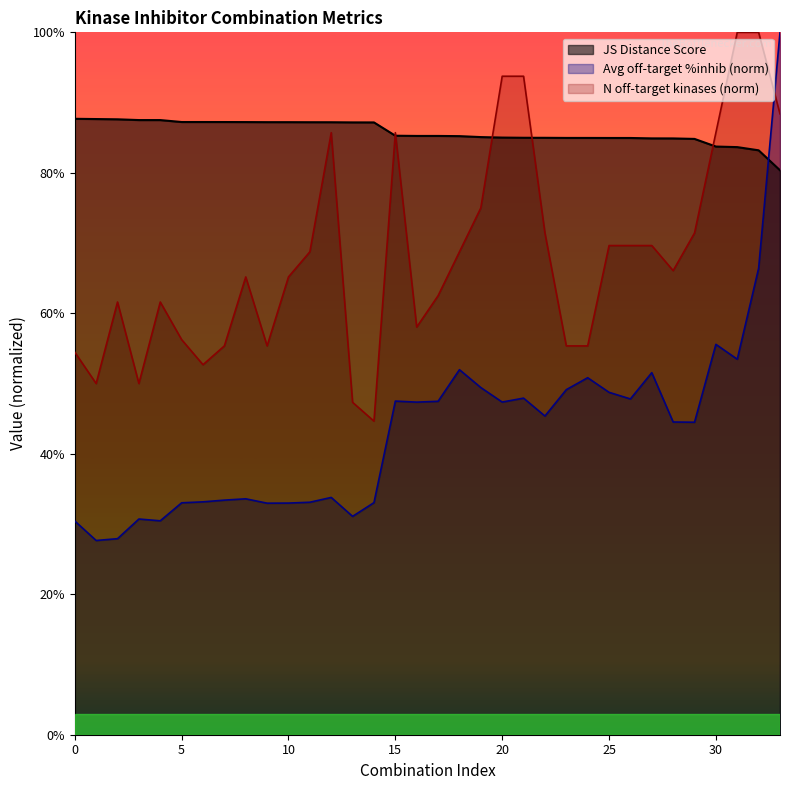

What are all the series names shown in the legend?

JS Distance Score, Avg off-target %inhib (norm), N off-target kinases (norm)